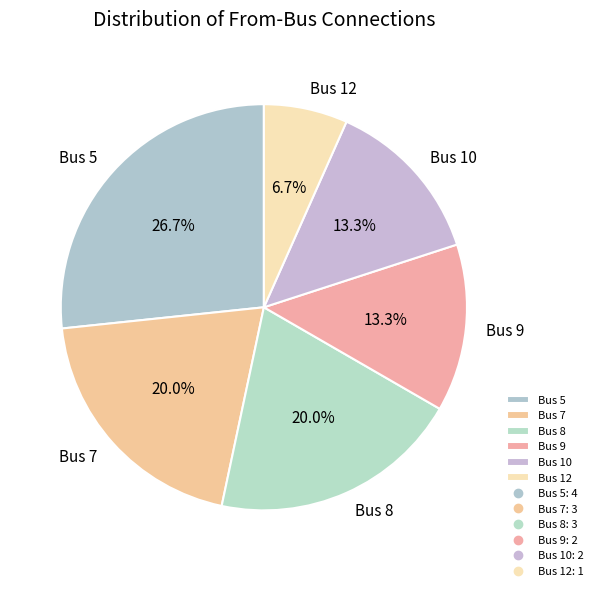

How many slices are in this pie chart?

6